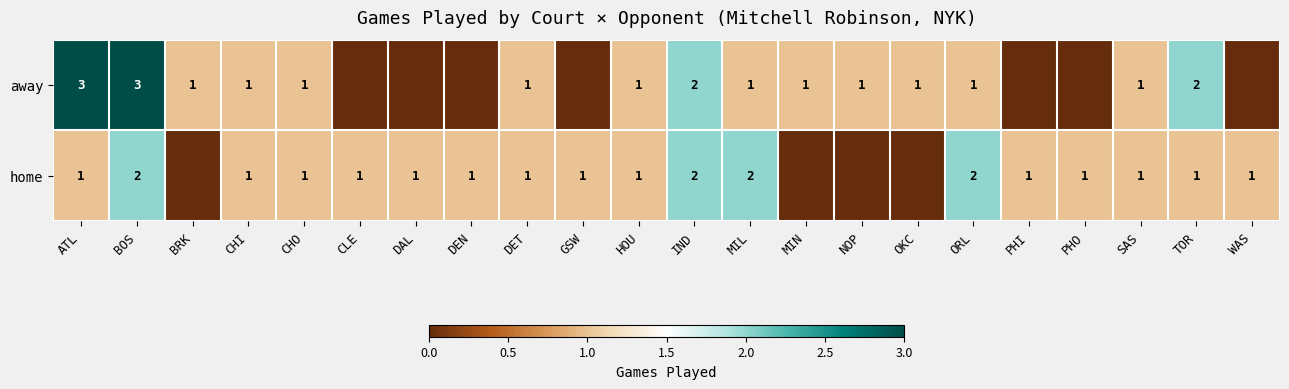

True or false: away has a value of 2 at IND.

True